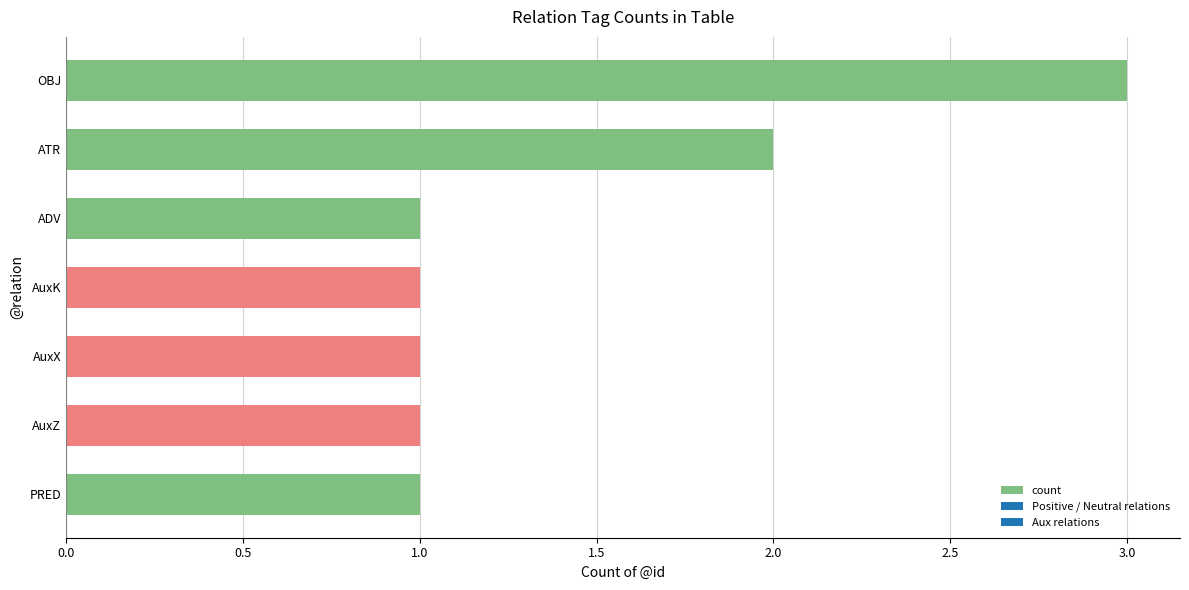

What is the difference between the second highest and second lowest values?

1